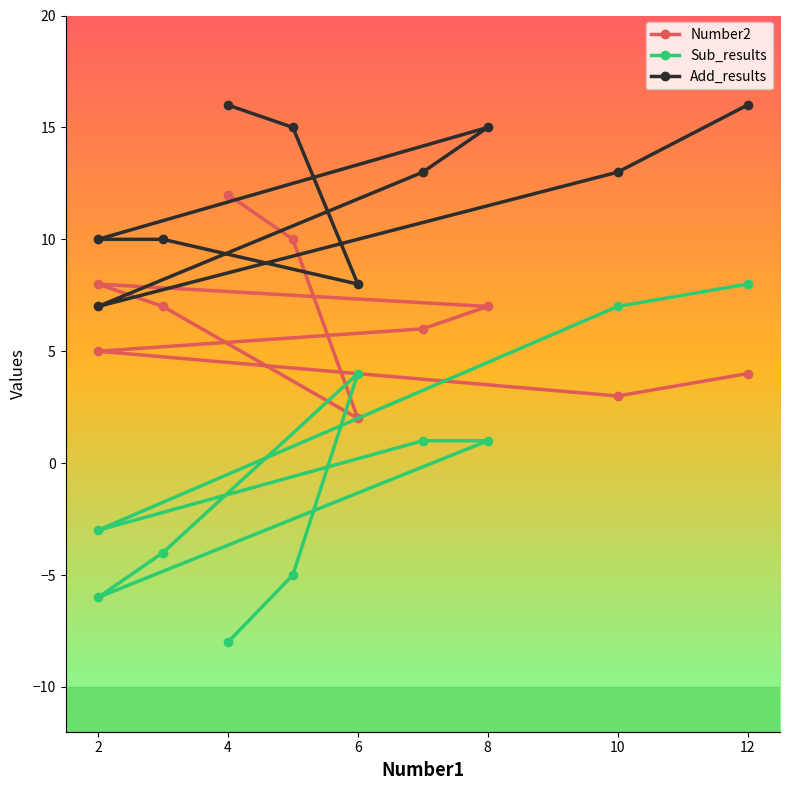

True or false: Add_results and Sub_results cross at least once.

False